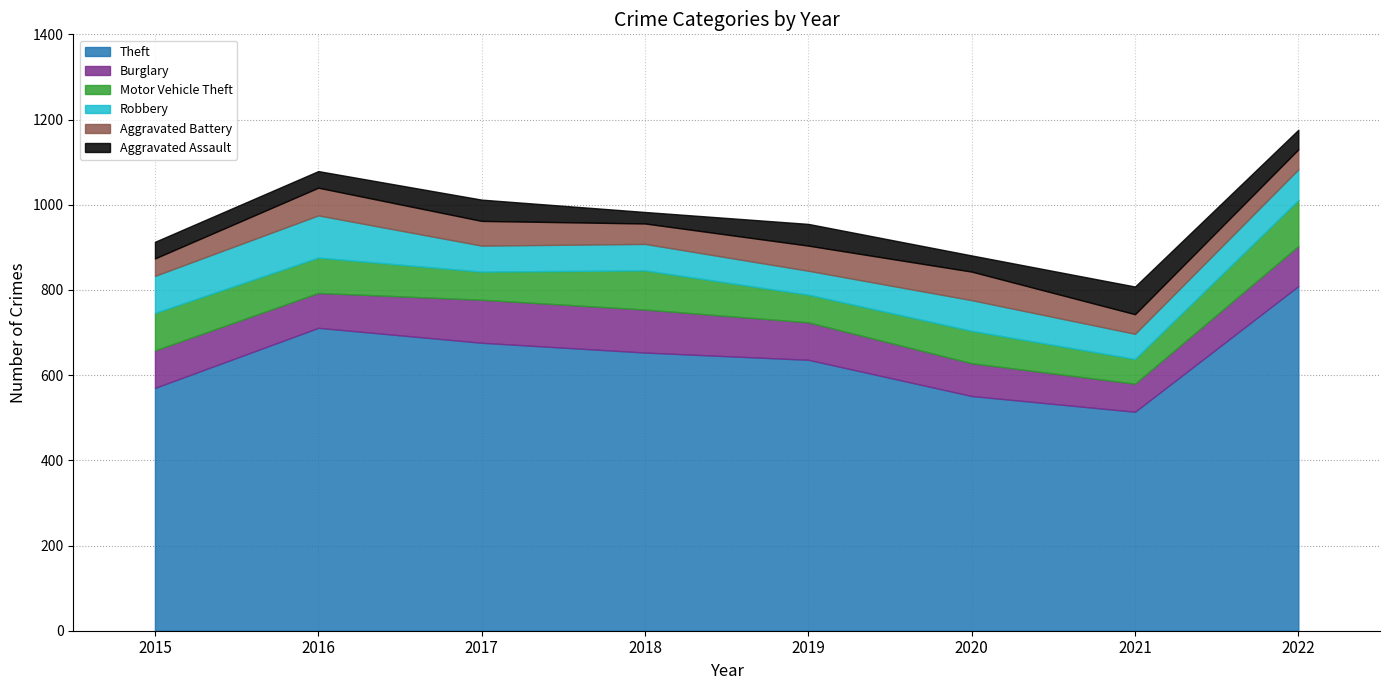

What is the average value of the Aggravated Assault series?

44